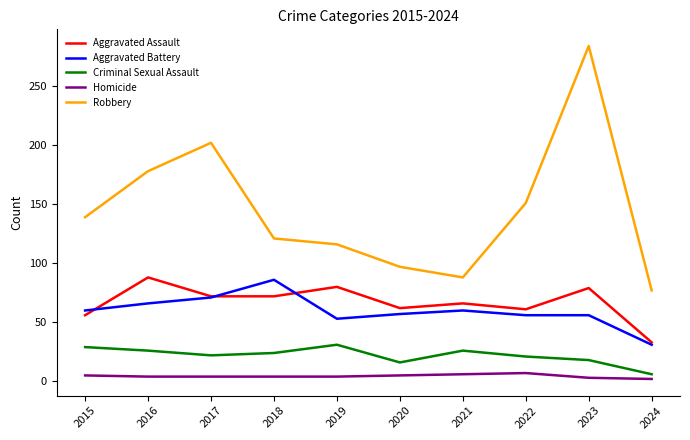

At 2023, list the series in order from smallest to largest.

Homicide, Criminal Sexual Assault, Aggravated Battery, Aggravated Assault, Robbery